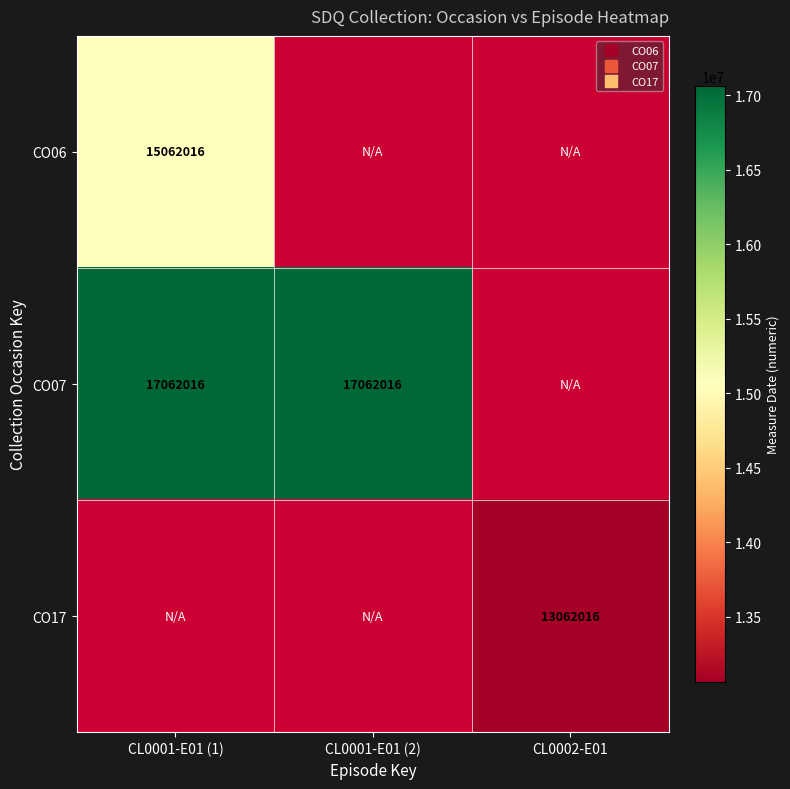

True or false: CO07 has a value of 30226667.4 at CL0001-E01 (1).

False